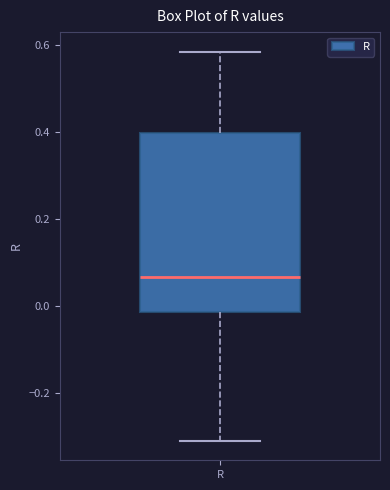

Transcribe this box plot: give where the median line is, the range the box spans, and where the two whiskers end, as read against the y-axis. The values are not printed on the chart, so give them approximately, as read against the axis.

median 0.06, box -0.02 to 0.40, whiskers -0.32 to 0.58